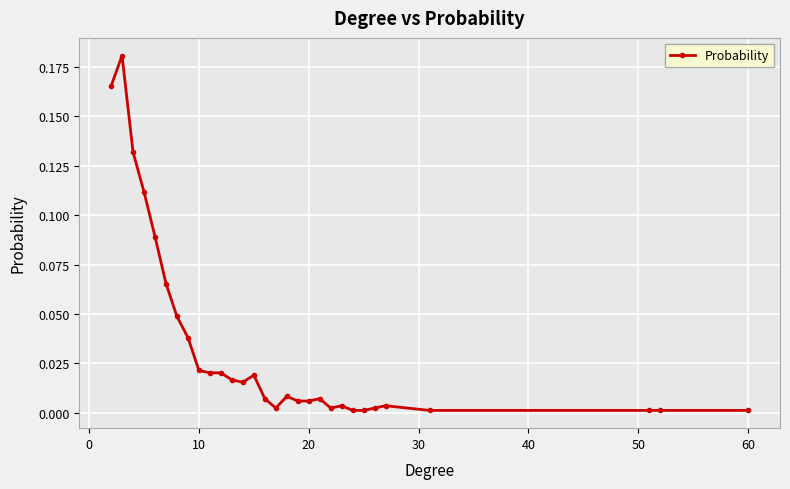

True or false: the data has more than 0 interior local peaks.

True